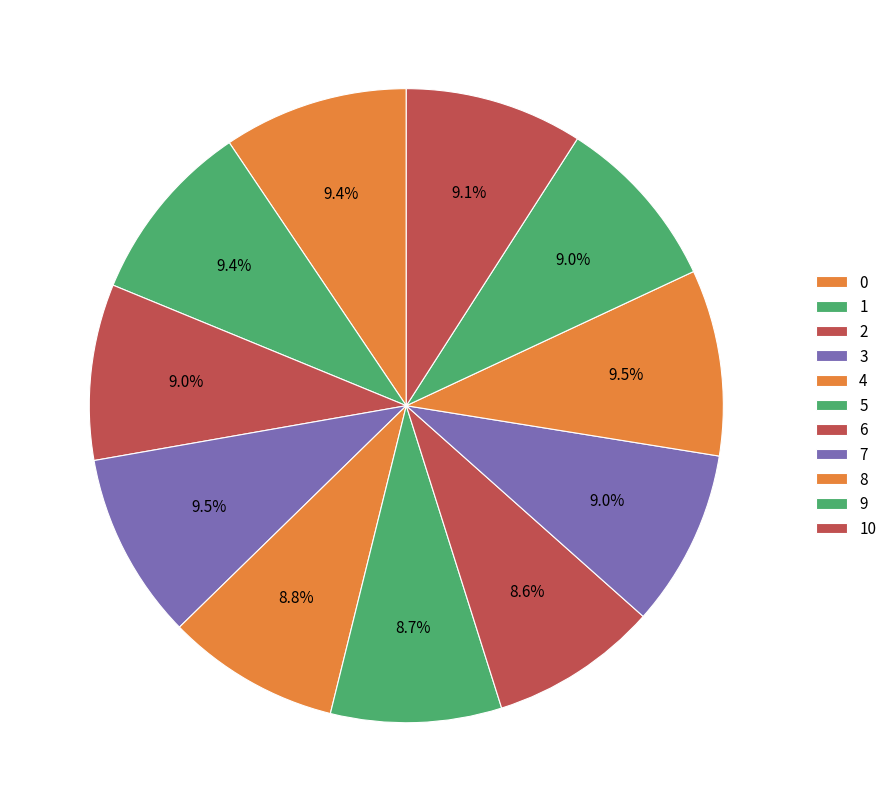

What is the ratio of the value at 2 to the value at 0?

1.0